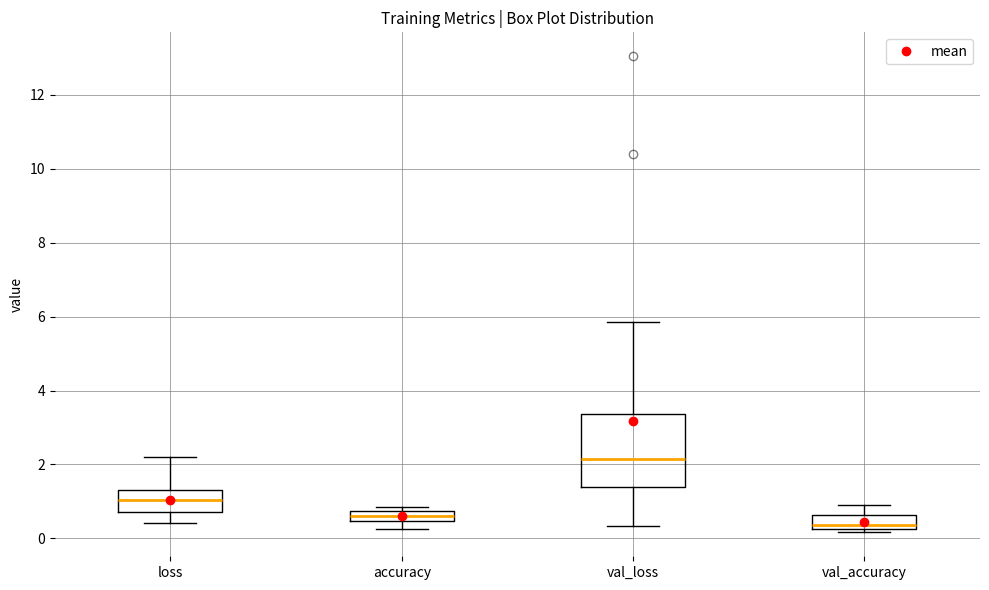

Which box is the tallest, from its lower edge to its upper edge?

val_loss